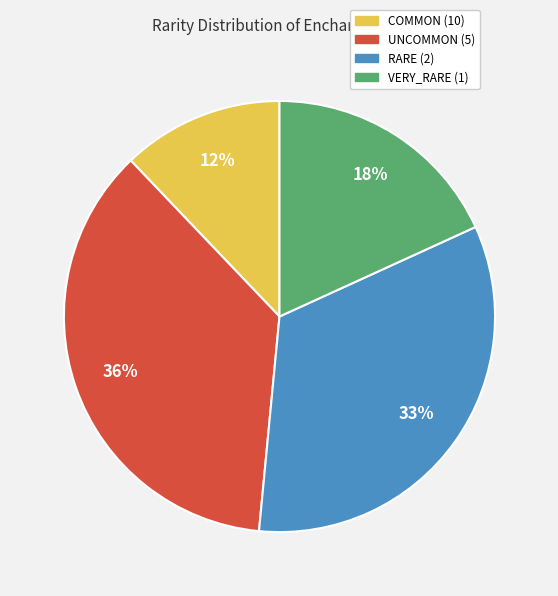

To the nearest percent, what portion does RARE (2) represent?

33%